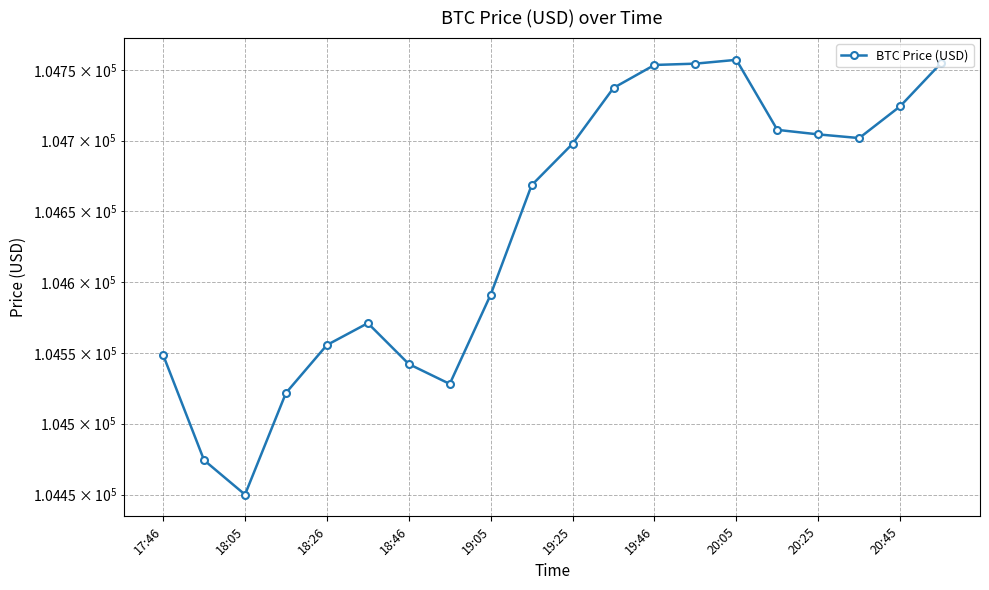

True or false: there are more than 2 points higher than both neighbors.

False